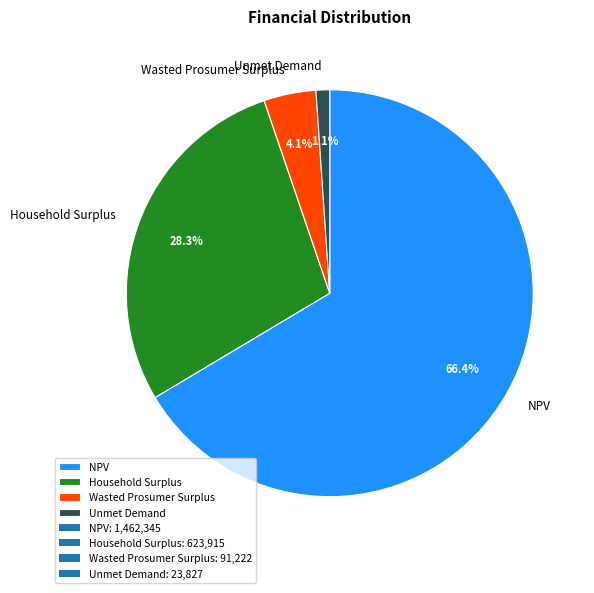

What is the largest slice in the pie chart?

NPV